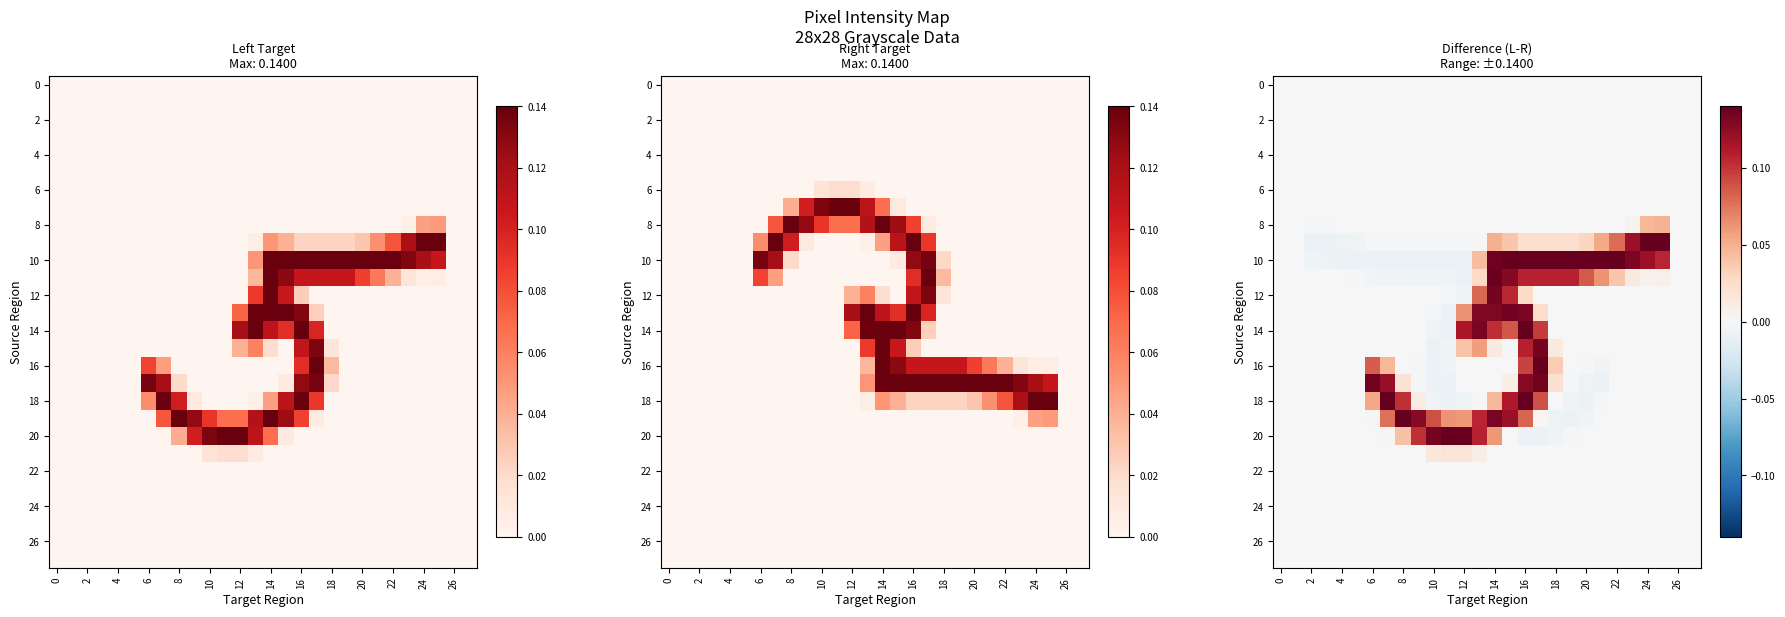

Count the number of data series in this chart.

28